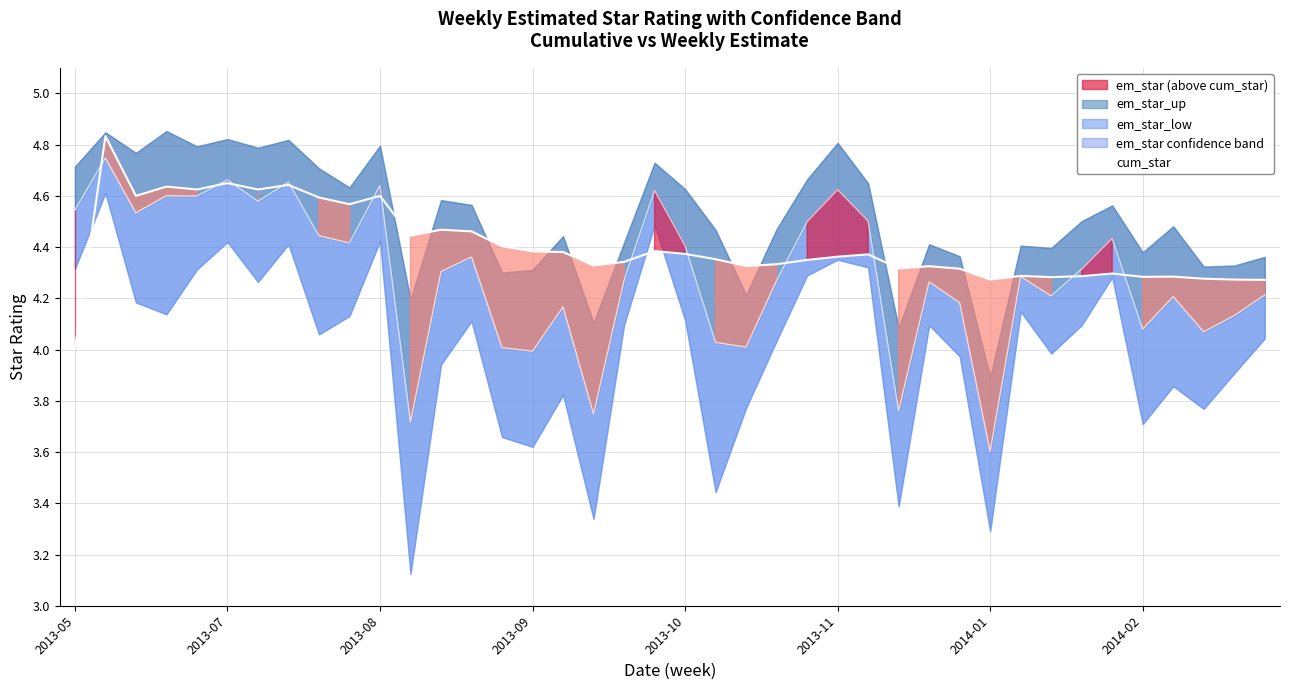

What is the sum of the cum_star values at 31 and 14?

8.7